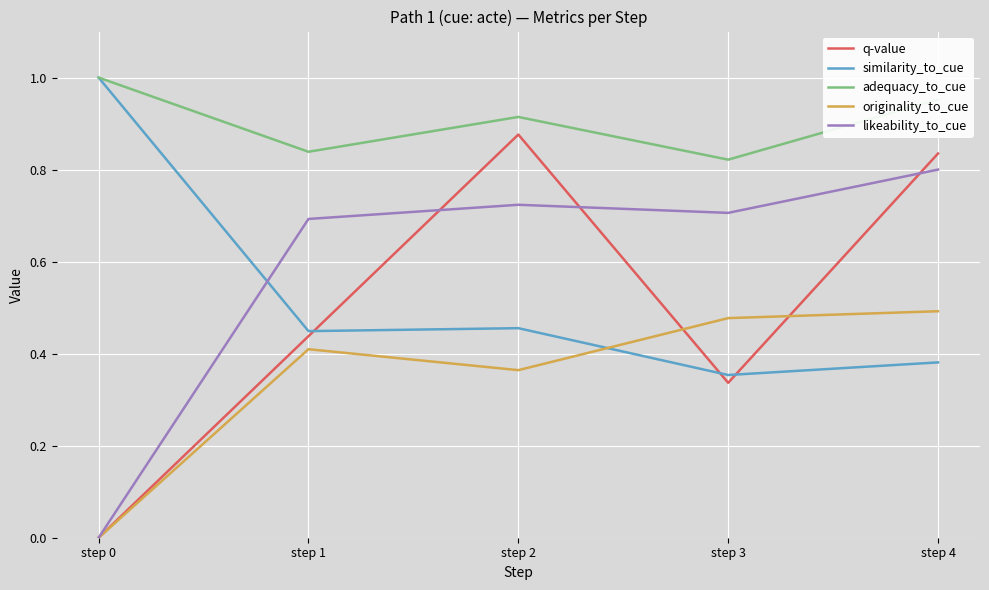

The likeability_to_cue series shows 0.3 at step 2. True or false?

False